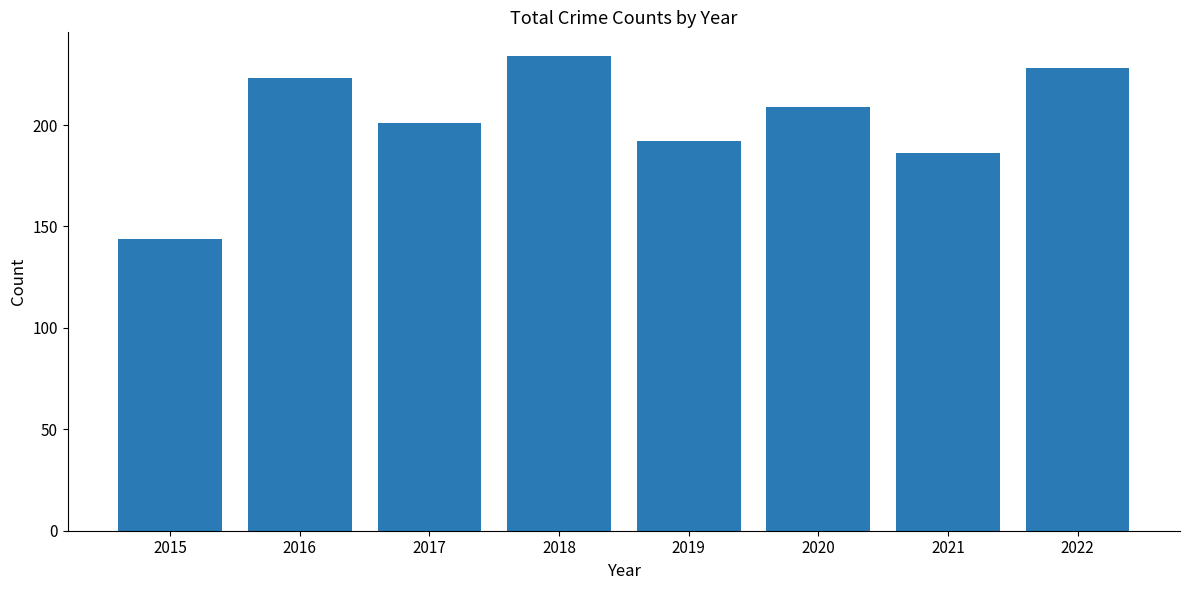

How many values are below 209?

4